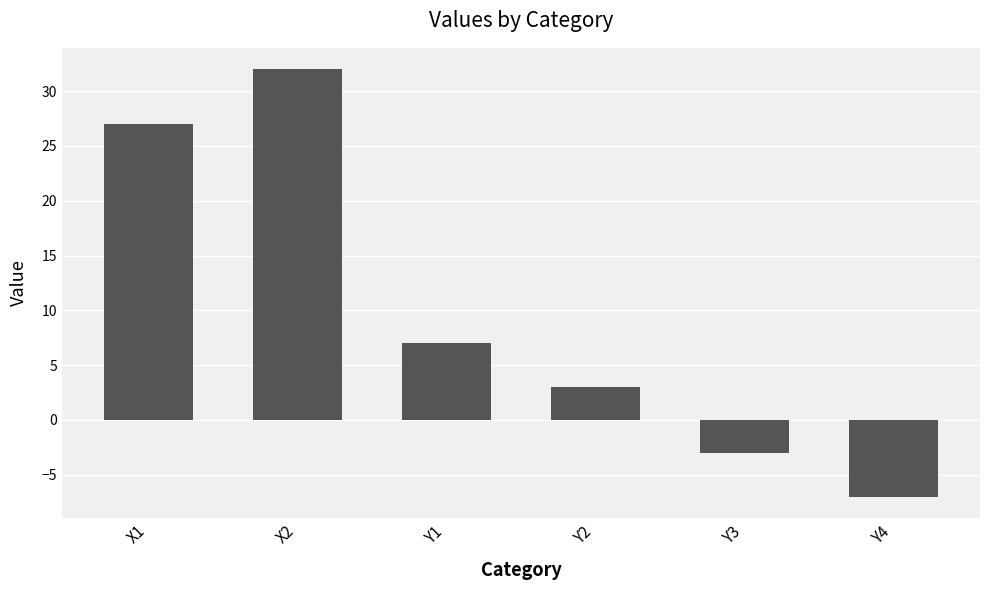

Where is the data nearest to the value 12?

Y1